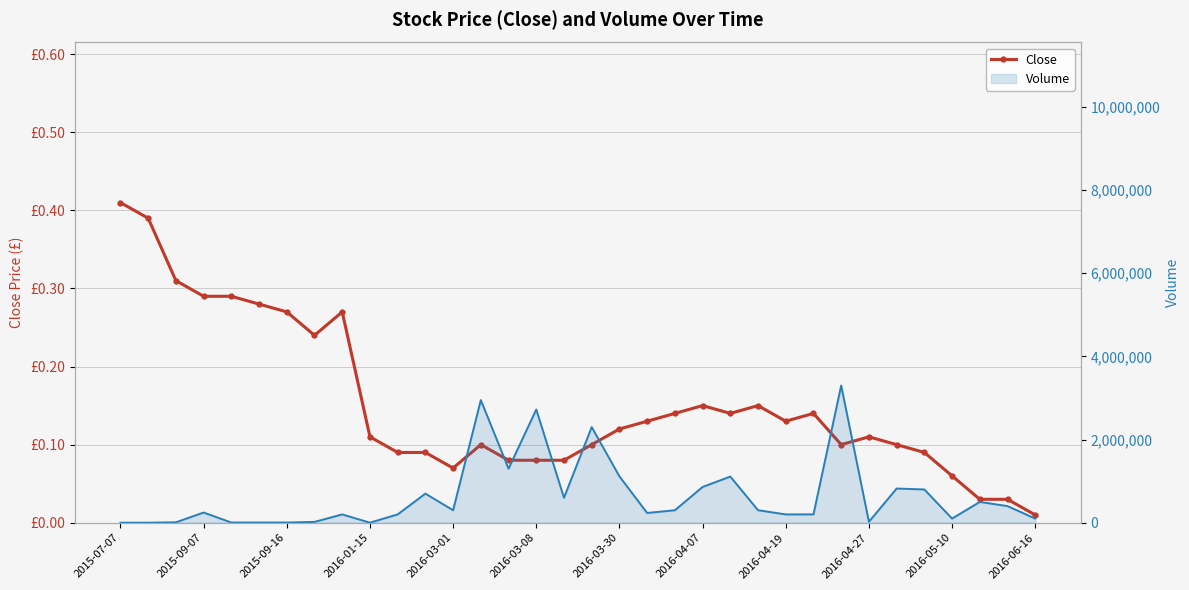

True or false: the data shows 0.1 at 28.

True